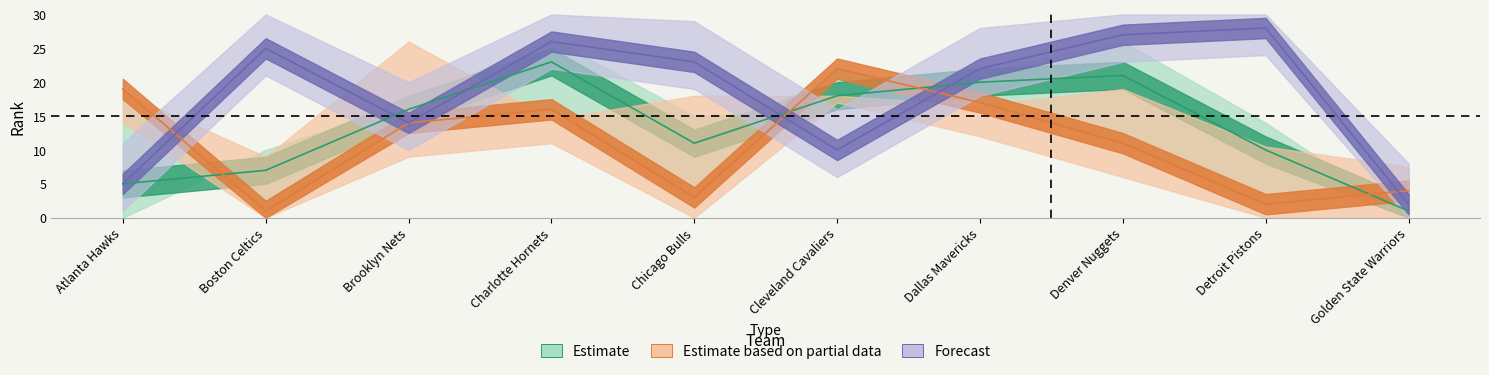

Between which two adjacent categories do FG_PCT_RANK and FGA_RANK first intersect?

Atlanta Hawks and Boston Celtics